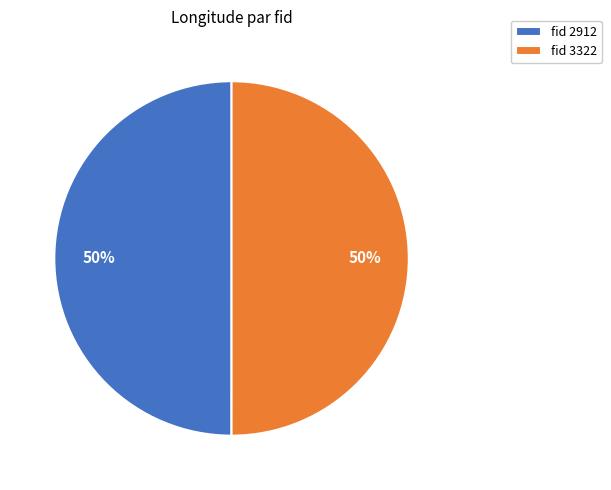

What percentage is the fid 3322 slice, to the nearest percent?

50%